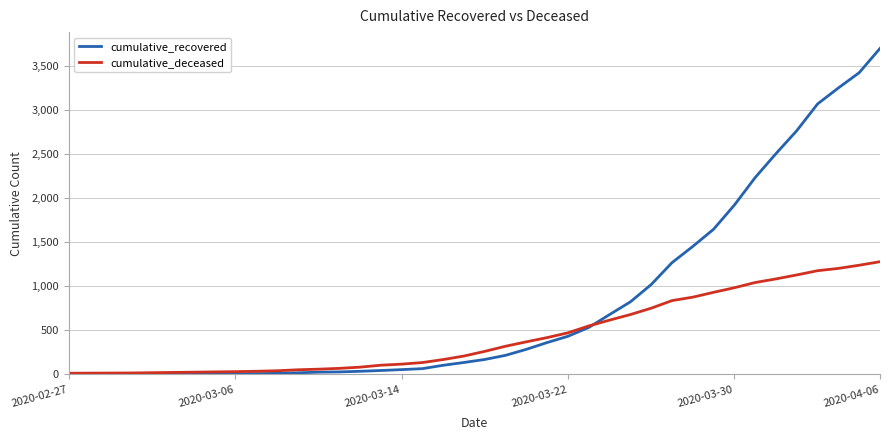

True or false: cumulative_recovered and cumulative_deceased intersect in this chart.

True